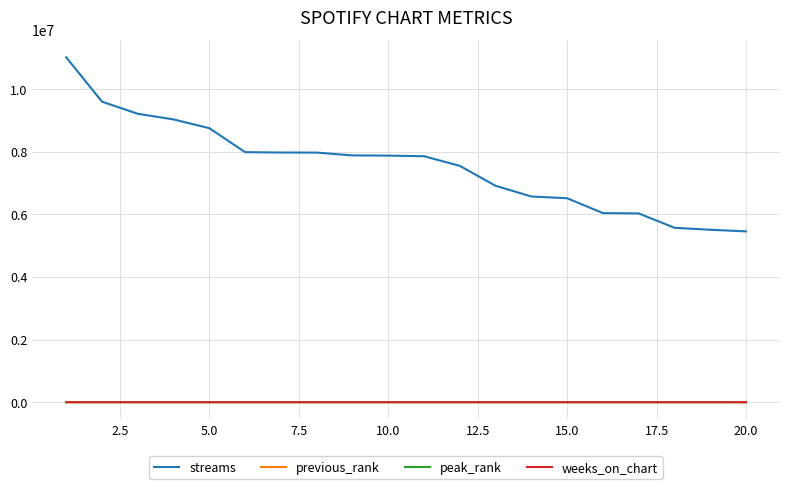

At how many categories does at least one series exceed 2277442?

20